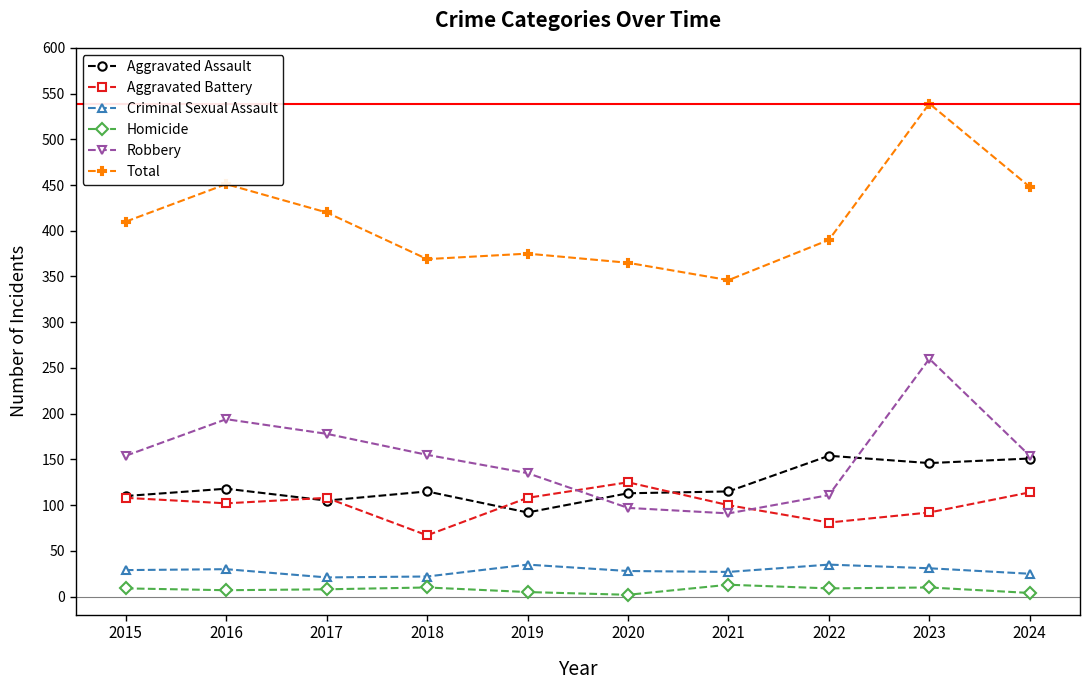

What is the value of the Criminal Sexual Assault point at the 10th from the left?

25